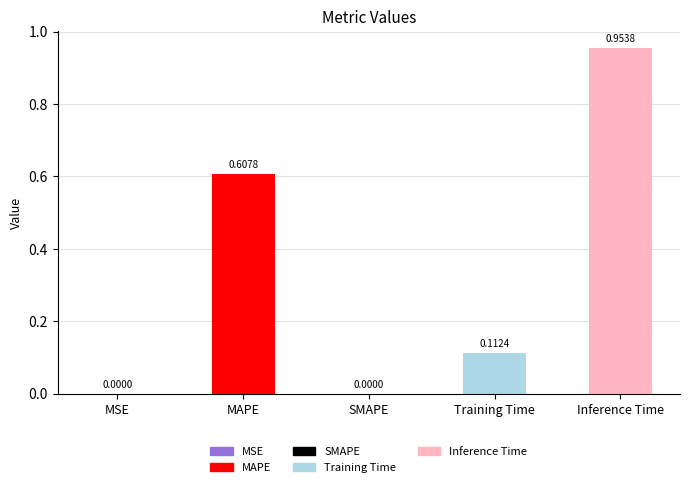

What is the change in value from SMAPE to Training Time?

+0.1